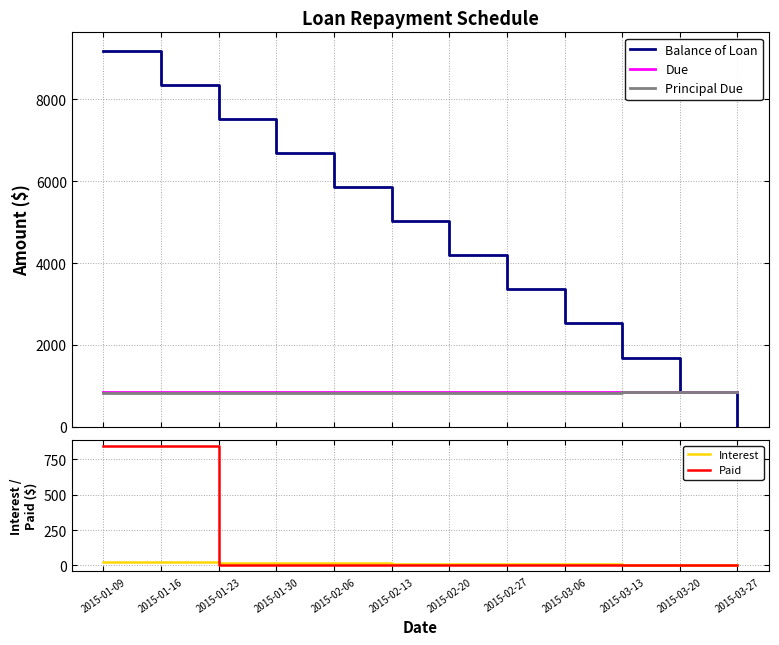

The value of Principal Due at 2015-02-27 is 836.2. True or false?

True